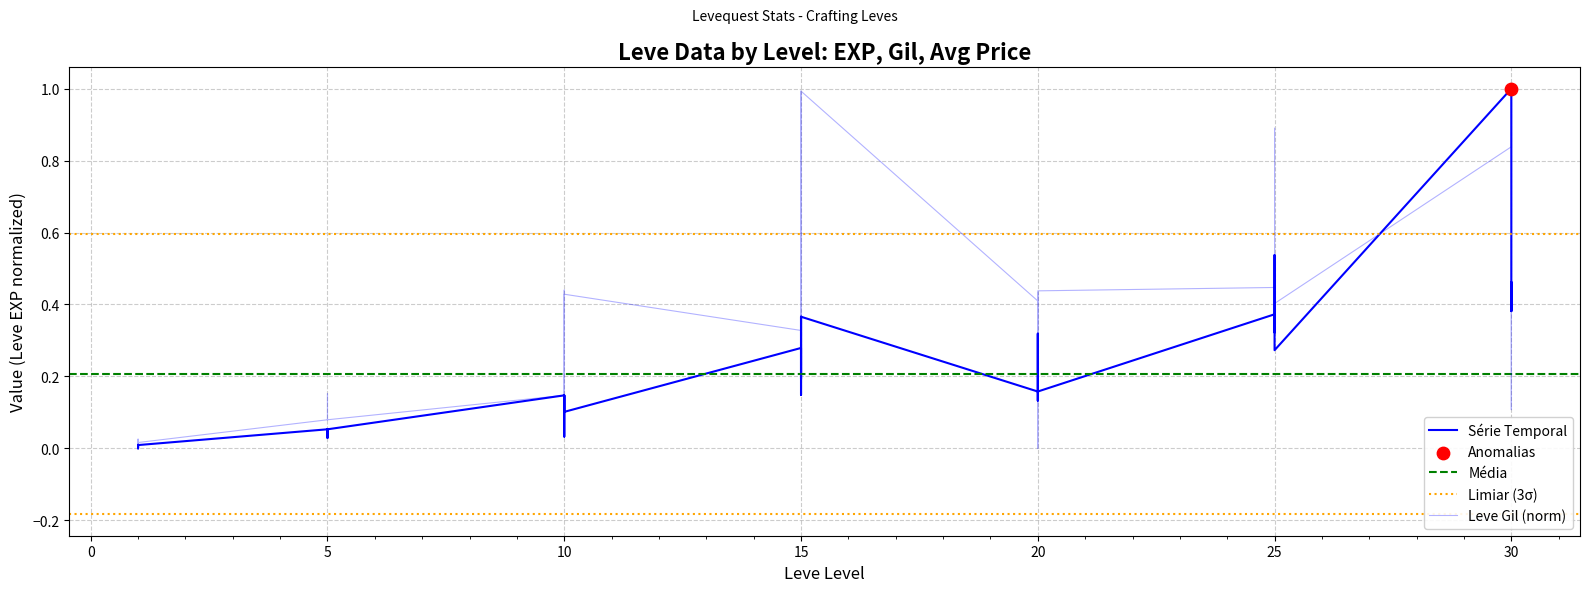

What is the total value across all series at 20?

0.6